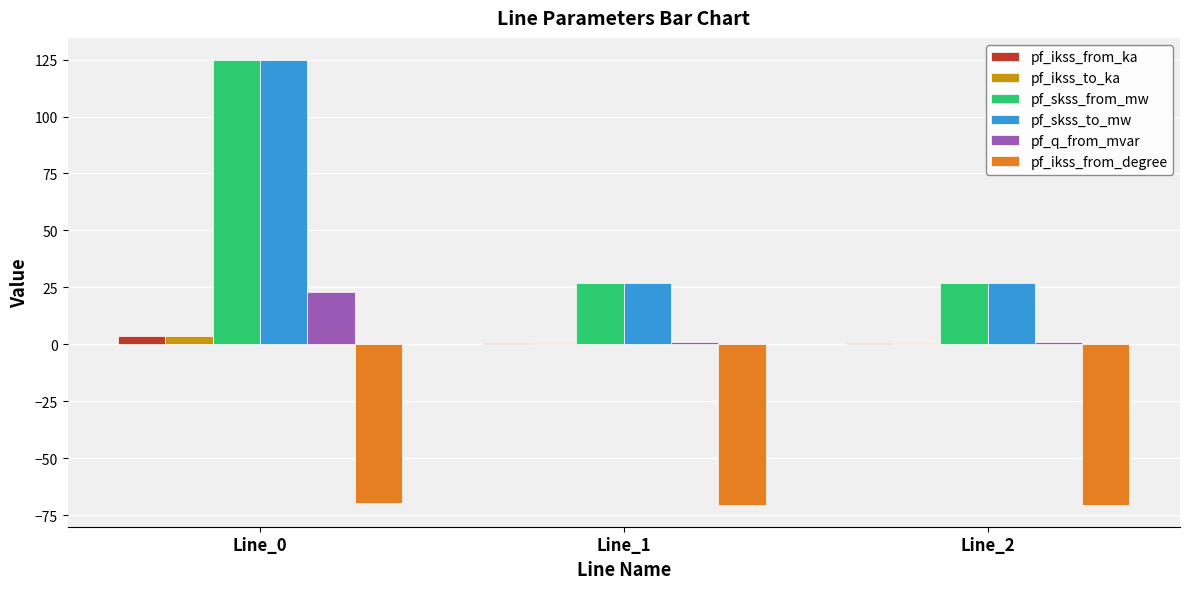

What is the smallest value displayed?

-70.3